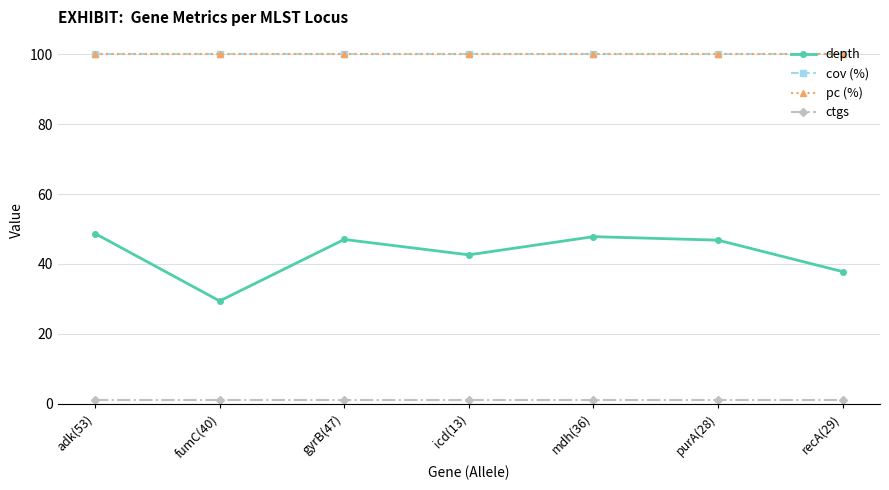

Reading left to right, list all the values displayed in this chart.

depth: adk(53)=48.7	fumC(40)=29.4	gyrB(47)=47.0	icd(13)=42.6	mdh(36)=47.8	purA(28)=46.8	recA(29)=37.8
cov (%): adk(53)=100.0	fumC(40)=100.0	gyrB(47)=100.0	icd(13)=100.0	mdh(36)=100.0	purA(28)=100.0	recA(29)=100.0
pc (%): adk(53)=100.0	fumC(40)=100.0	gyrB(47)=100.0	icd(13)=100.0	mdh(36)=100.0	purA(28)=100.0	recA(29)=100.0
ctgs: adk(53)=1.0	fumC(40)=1.0	gyrB(47)=1.0	icd(13)=1.0	mdh(36)=1.0	purA(28)=1.0	recA(29)=1.0